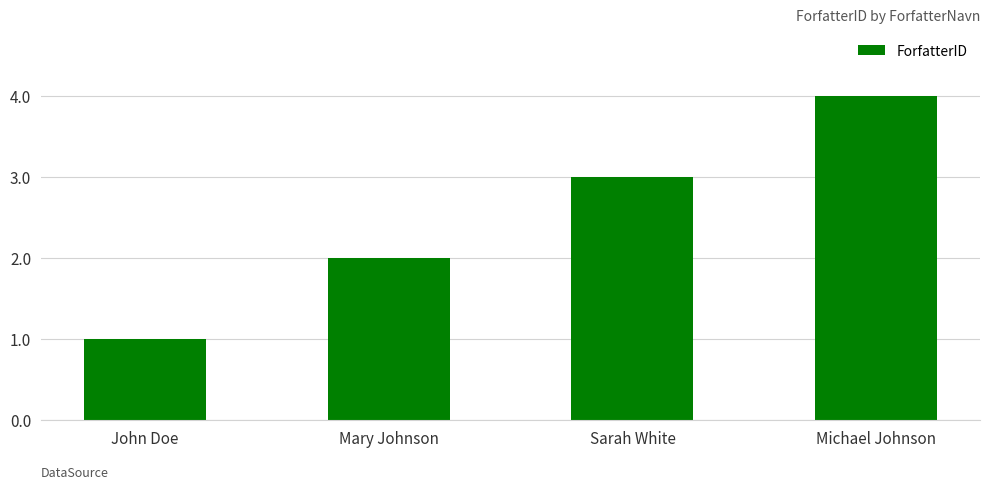

At which category does the chart reach its peak across all series?

Michael Johnson